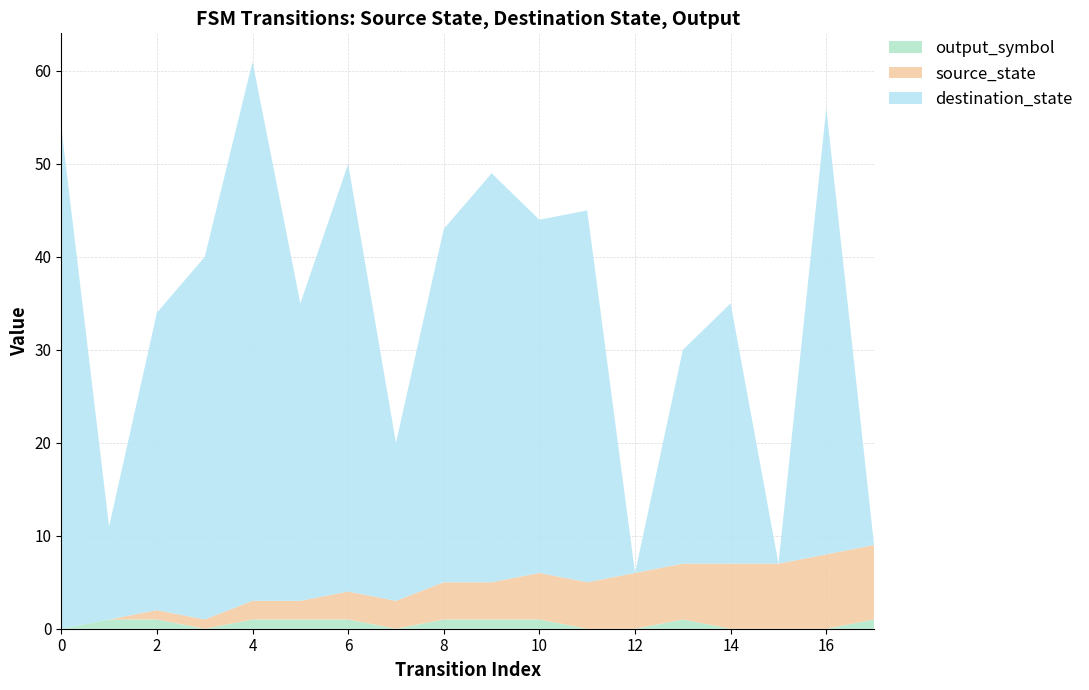

Reading left to right, list all the values displayed in this chart.

source_state: 0=0	1=0	2=1	3=1	4=2	5=2	6=3	7=3	8=4	9=4	10=5	11=5	12=6	13=6	14=7	15=7	16=8	17=8
destination_state: 0=54	1=10	2=32	3=39	4=58	5=32	6=46	7=17	8=38	9=44	10=38	11=40	12=0	13=23	14=28	15=0	16=48	17=0
output_symbol: 0=0	1=1	2=1	3=0	4=1	5=1	6=1	7=0	8=1	9=1	10=1	11=0	12=0	13=1	14=0	15=0	16=0	17=1